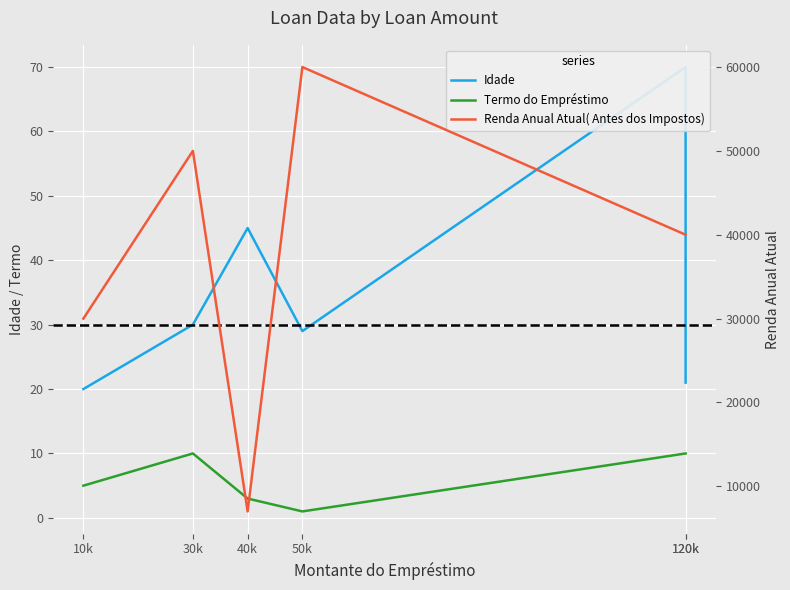

What is the label of the 3rd point from the left?

40k